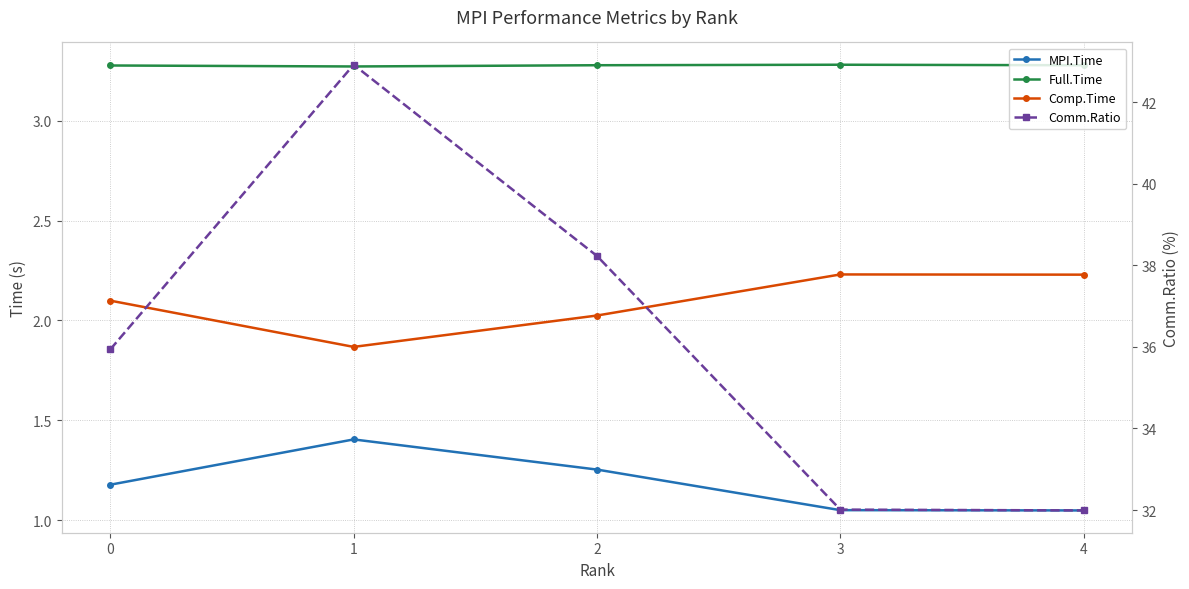

What is the smallest value displayed?

1.0